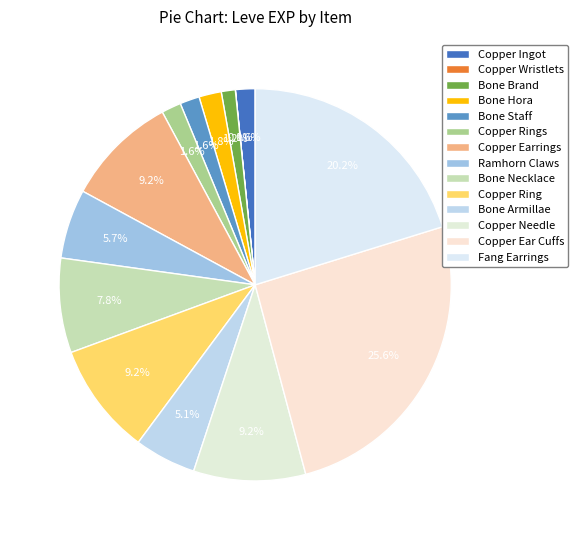

How many slices are in this pie chart?

14